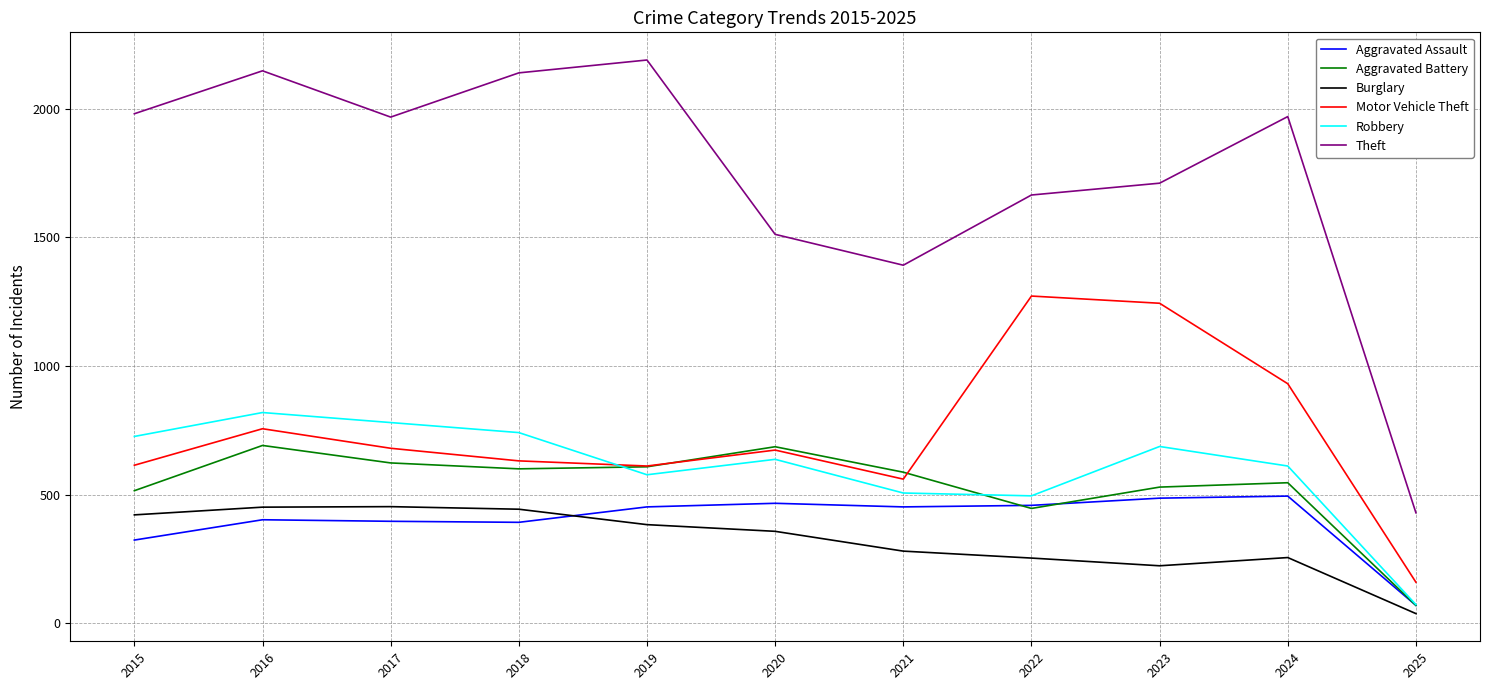

True or false: Burglary has a value of 357 at 2020.

True